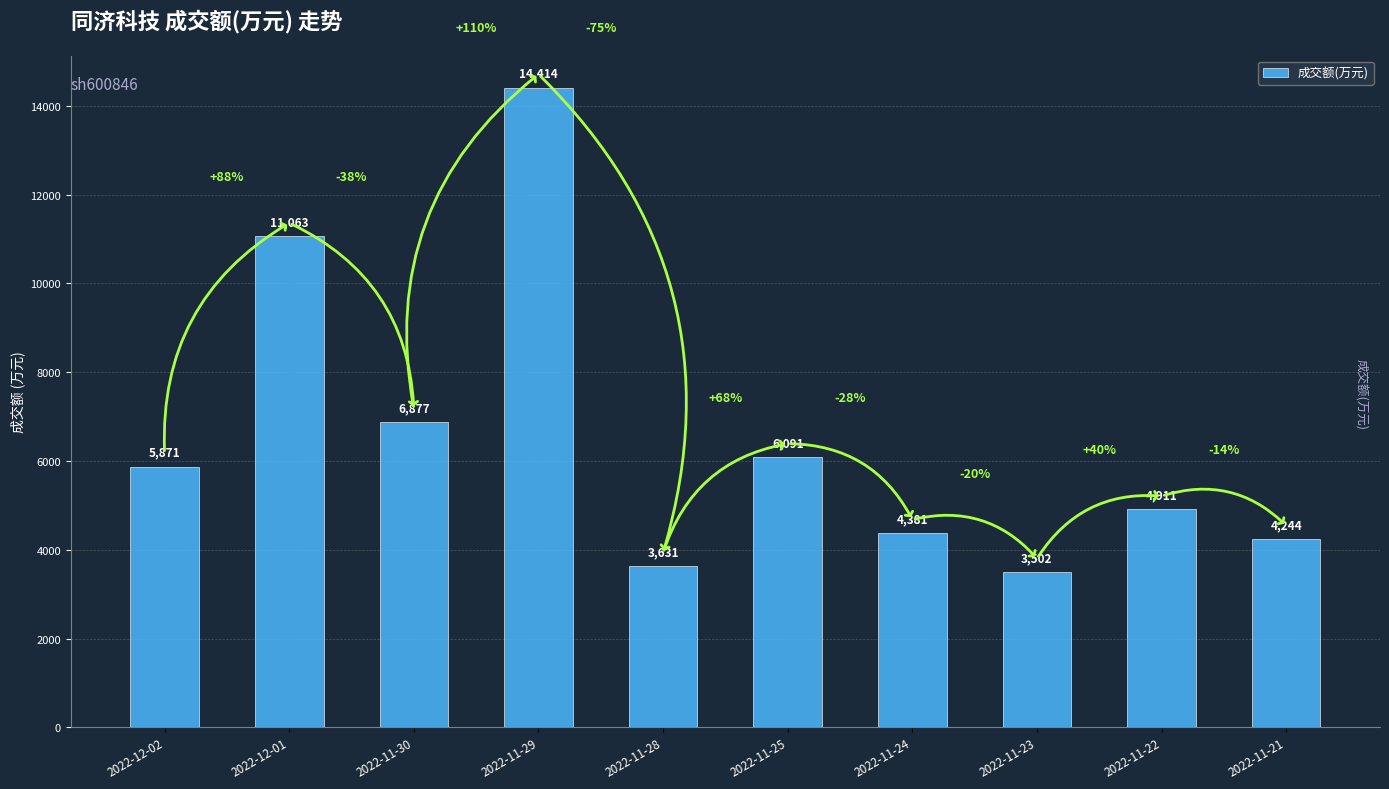

At which category does the chart reach its minimum across all series?

2022-11-23